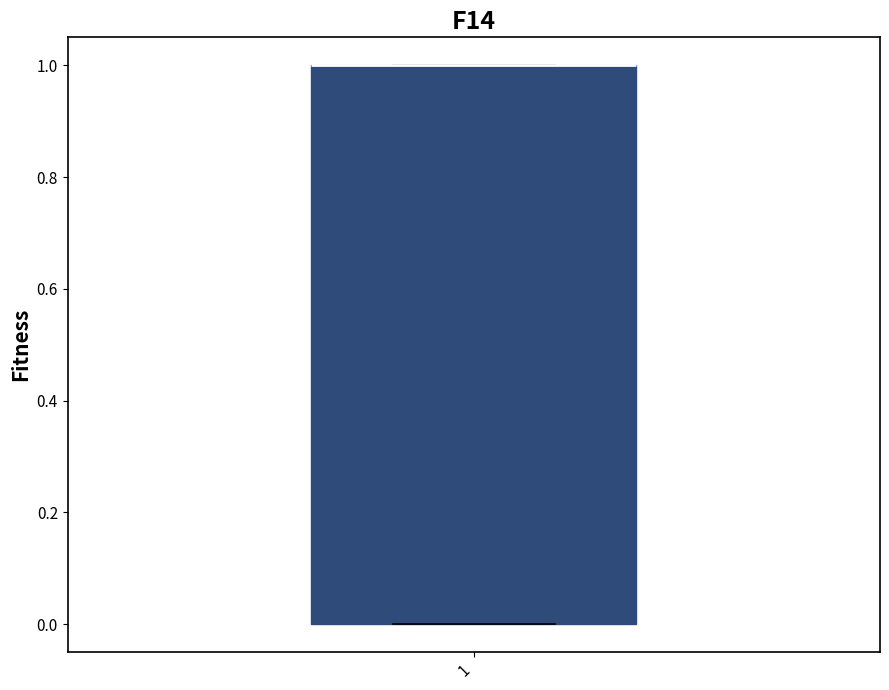

Where is the upper edge of the box at x = 1 on the y-axis? The values are not printed on the chart, so give them approximately, as read against the axis.

1